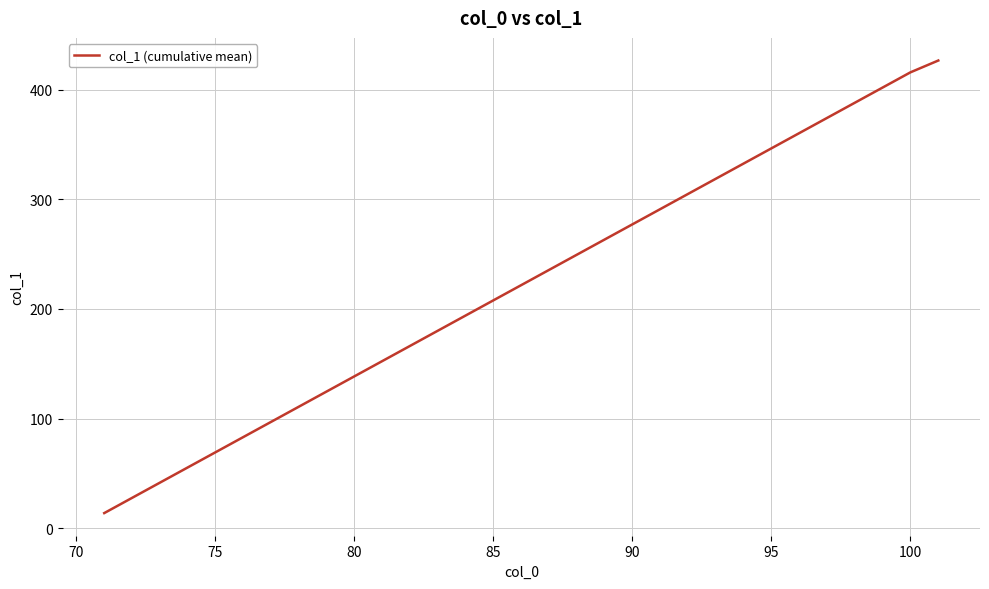

What is the smallest value displayed?

13.9